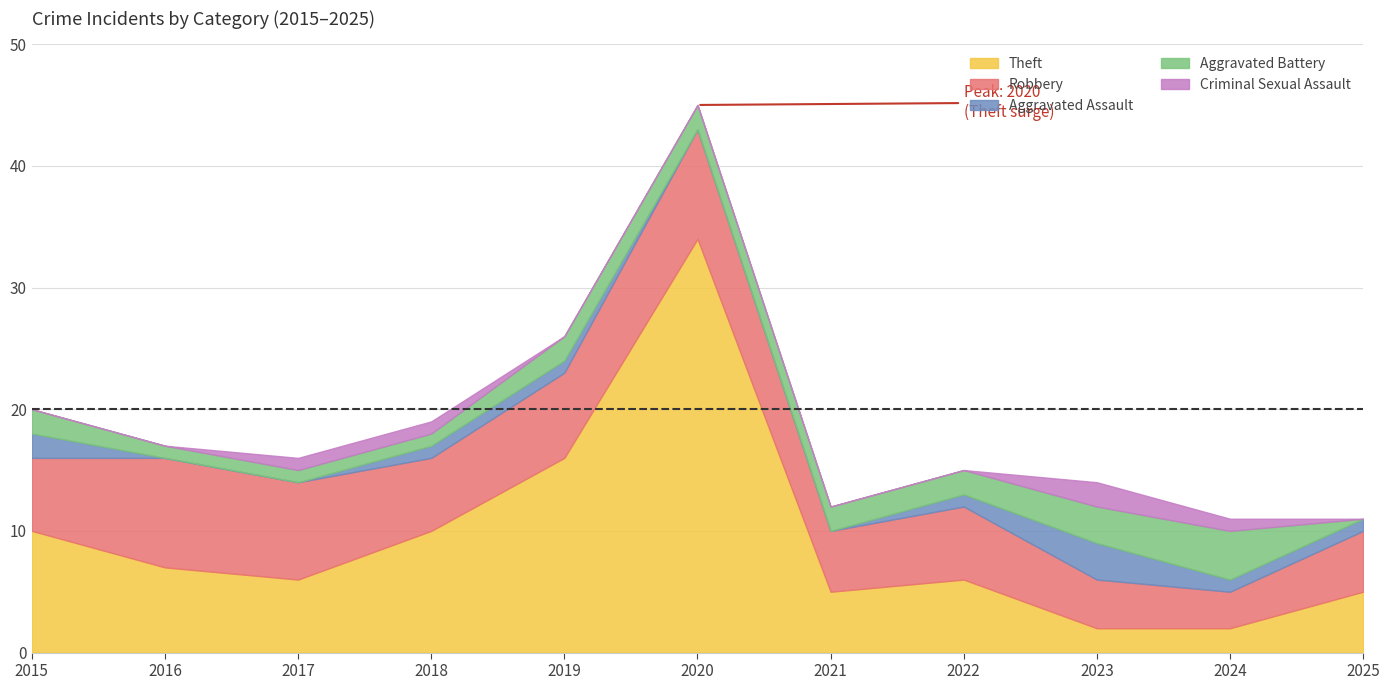

Reading left to right, extract all data points from this chart.

Theft: 10	7	6	10	16	34	5	6	2	2	5
Robbery: 6	9	8	6	7	9	5	6	4	3	5
Aggravated Assault: 2	0	0	1	1	0	0	1	3	1	1
Aggravated Battery: 2	1	1	1	2	2	2	2	3	4	0
Criminal Sexual Assault: 0	0	1	1	0	0	0	0	2	1	0